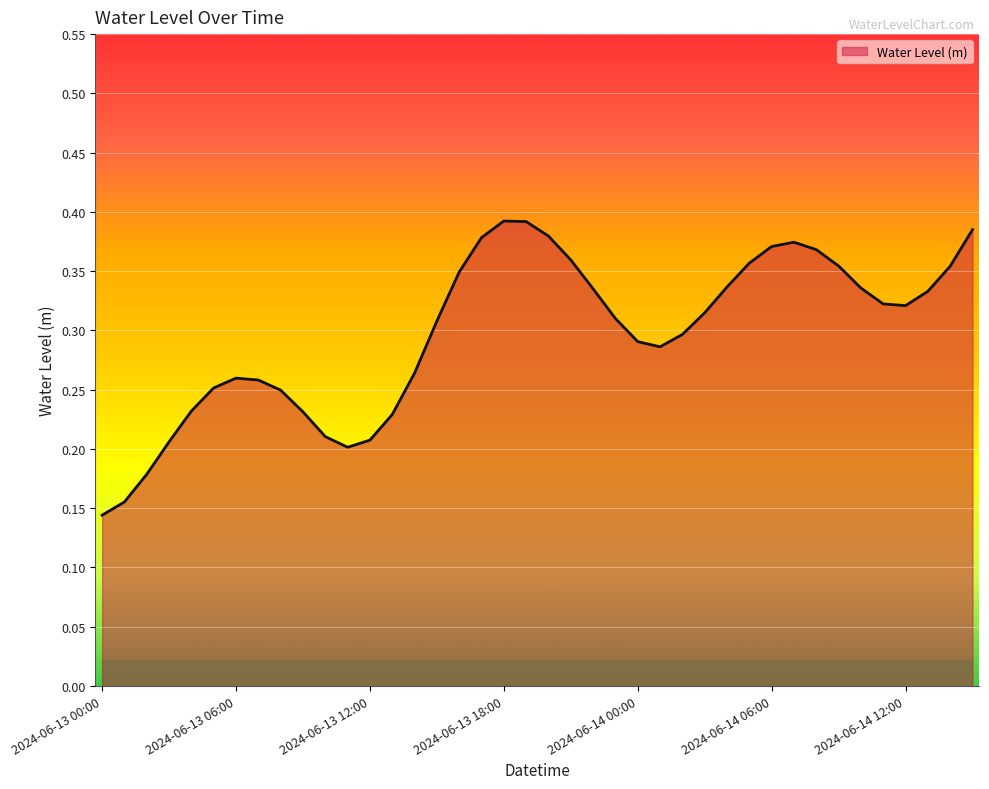

Does the chart display data point markers on the line(s)?

No